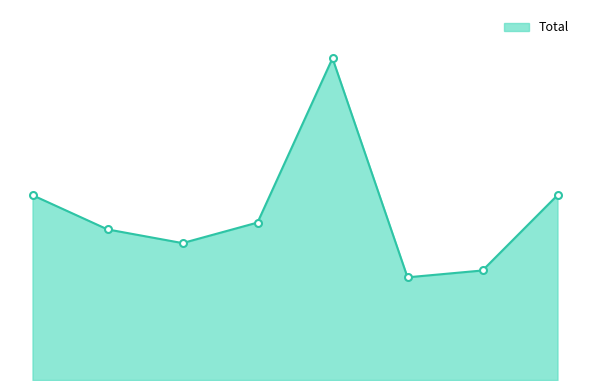

Is this an area chart (filled region under the line)?

Yes